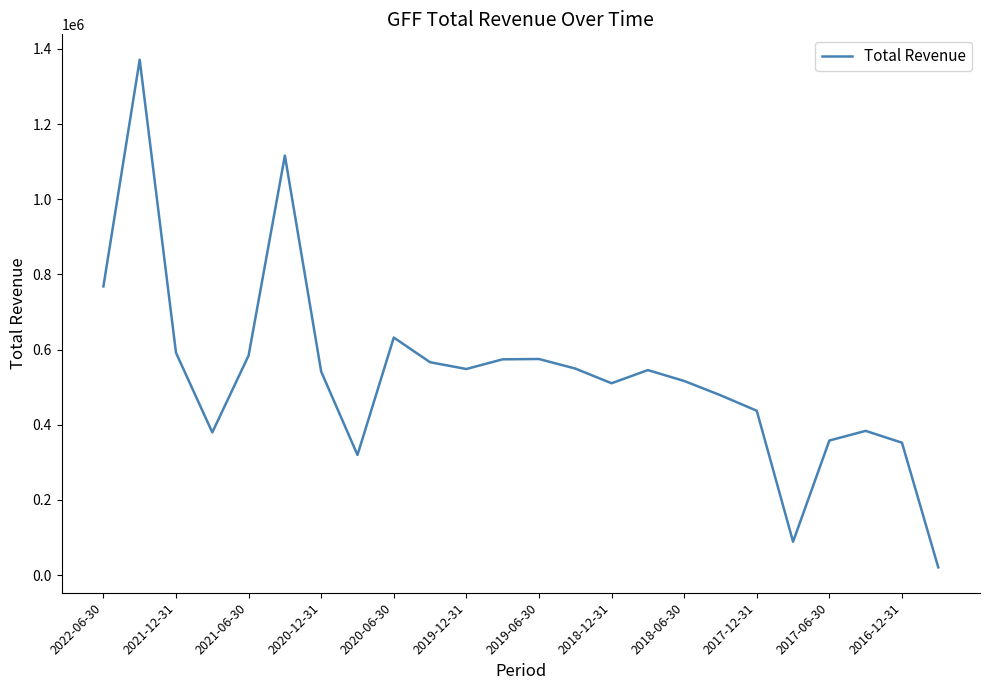

What is the difference between the maximum and minimum values?

1350800